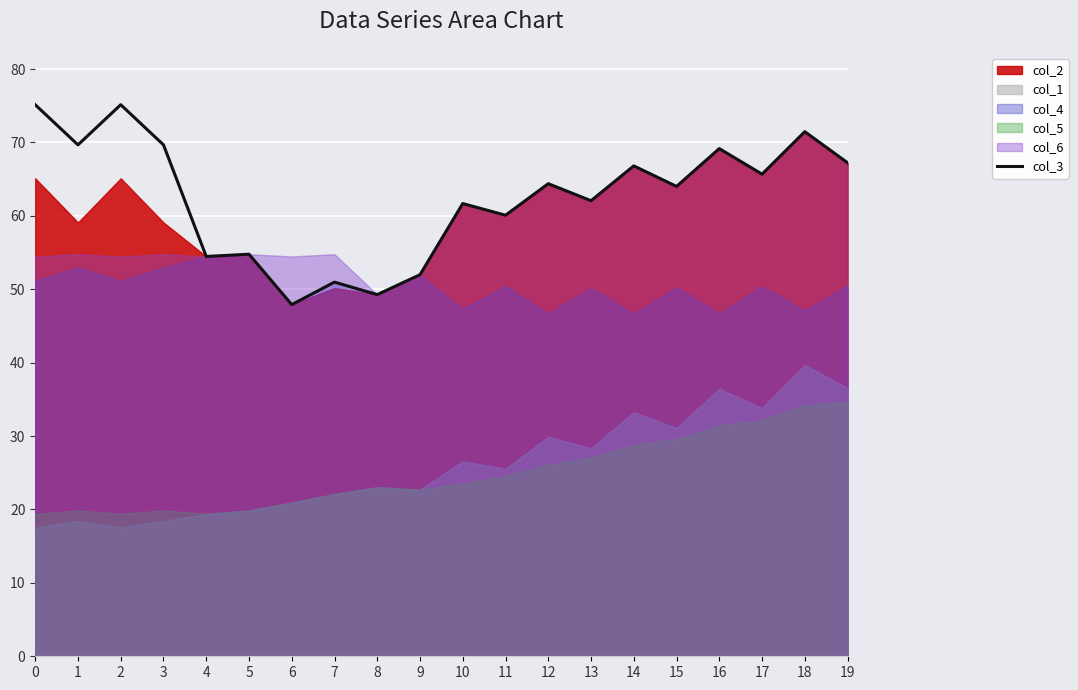

Where is the first local minimum?

1